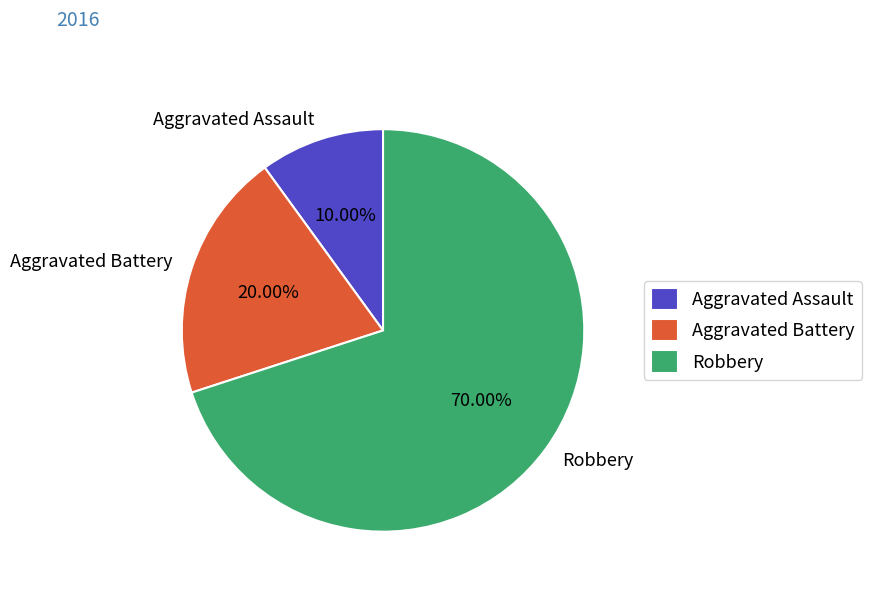

Approximately how many times larger is the value at Aggravated Battery compared to Aggravated Assault?

2.0